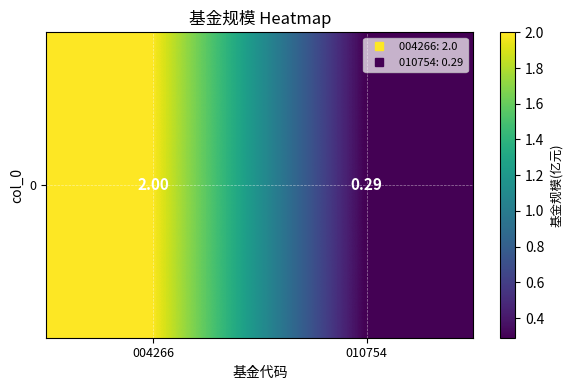

True or false: the data shows 0.2 at 010754.

False